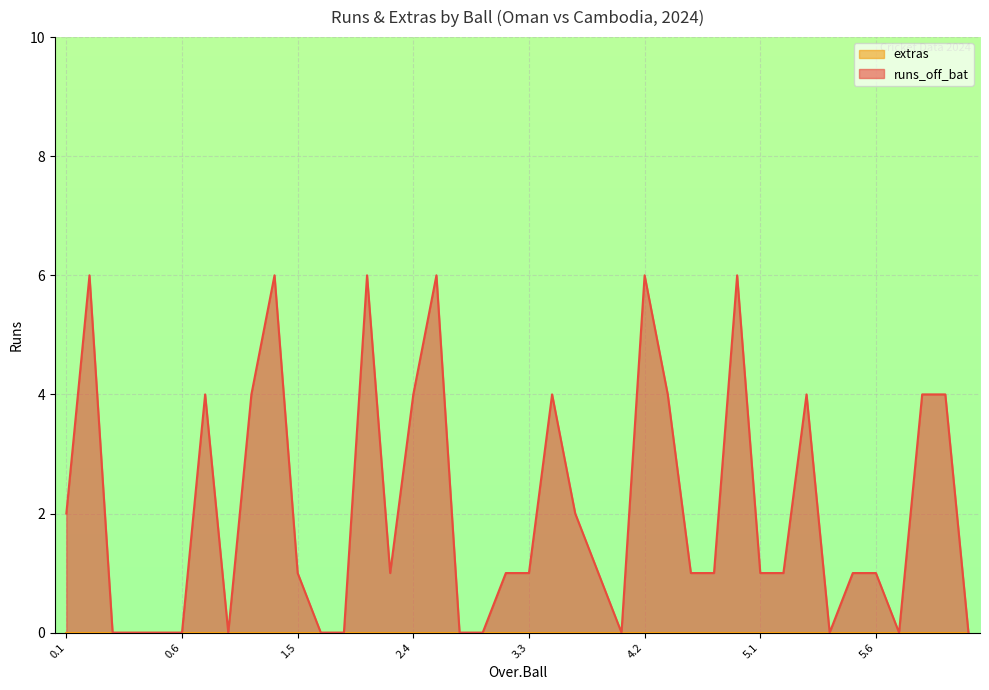

What is the difference between the second highest and second lowest values?

6